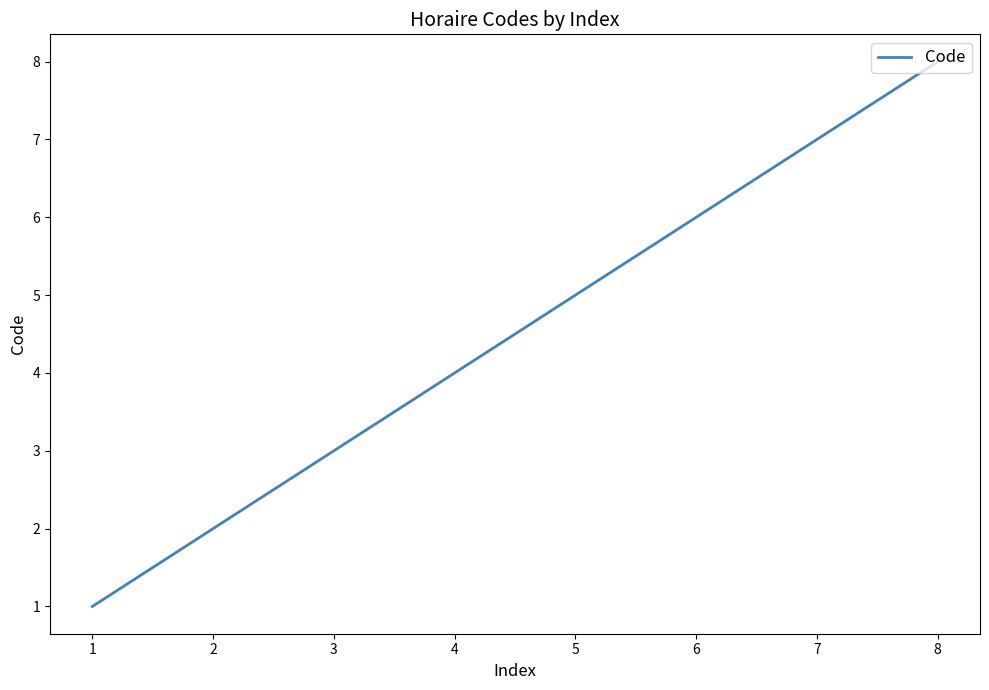

List the labels in order of value, largest first.

8, 7, 6, 5, 4, 3, 2, 1